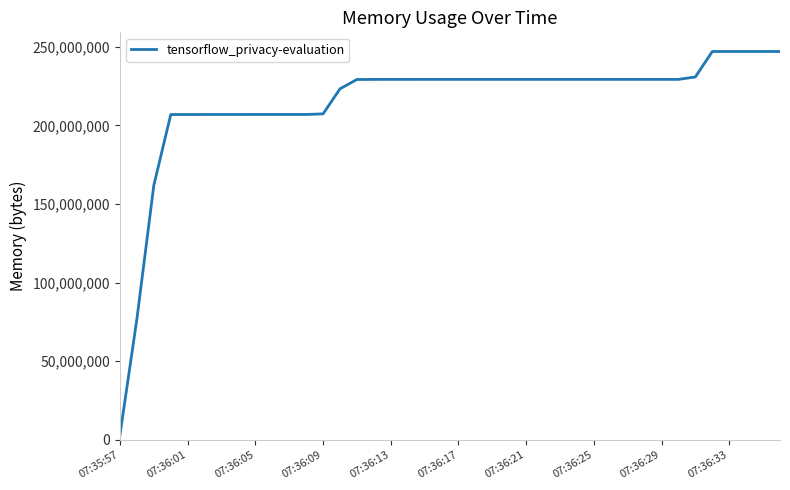

What is the sum of all values?

8584962048